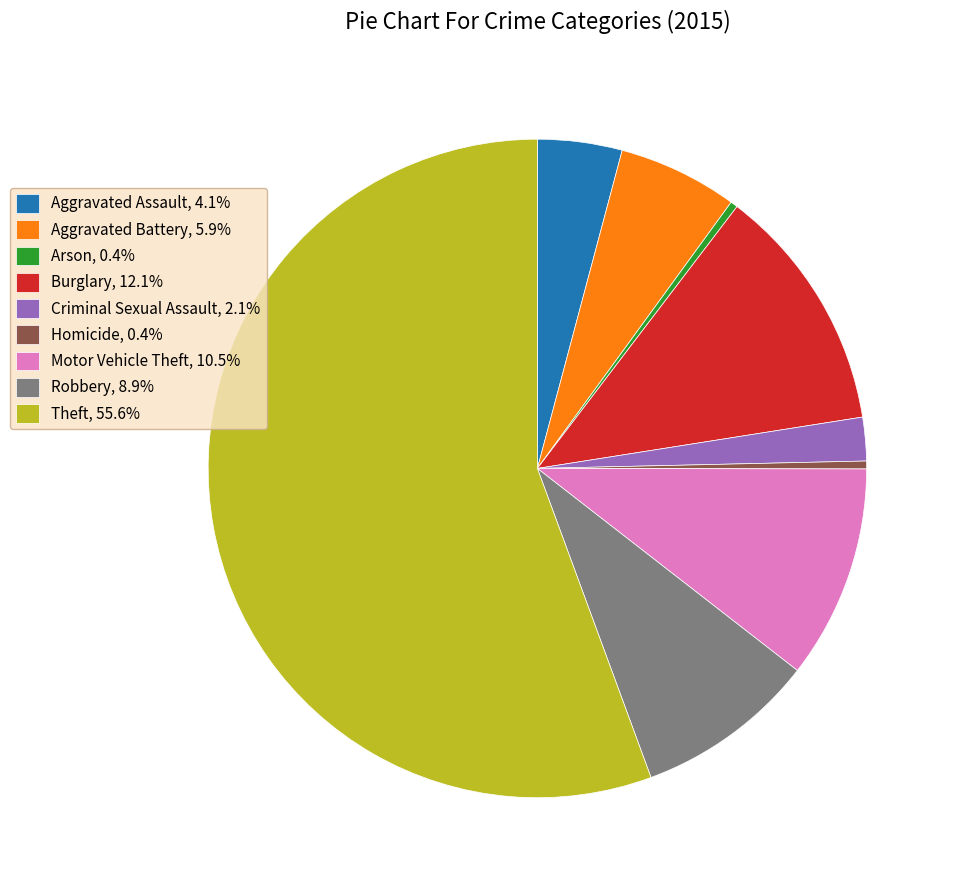

Is it true that Theft is 56% of the pie?

True